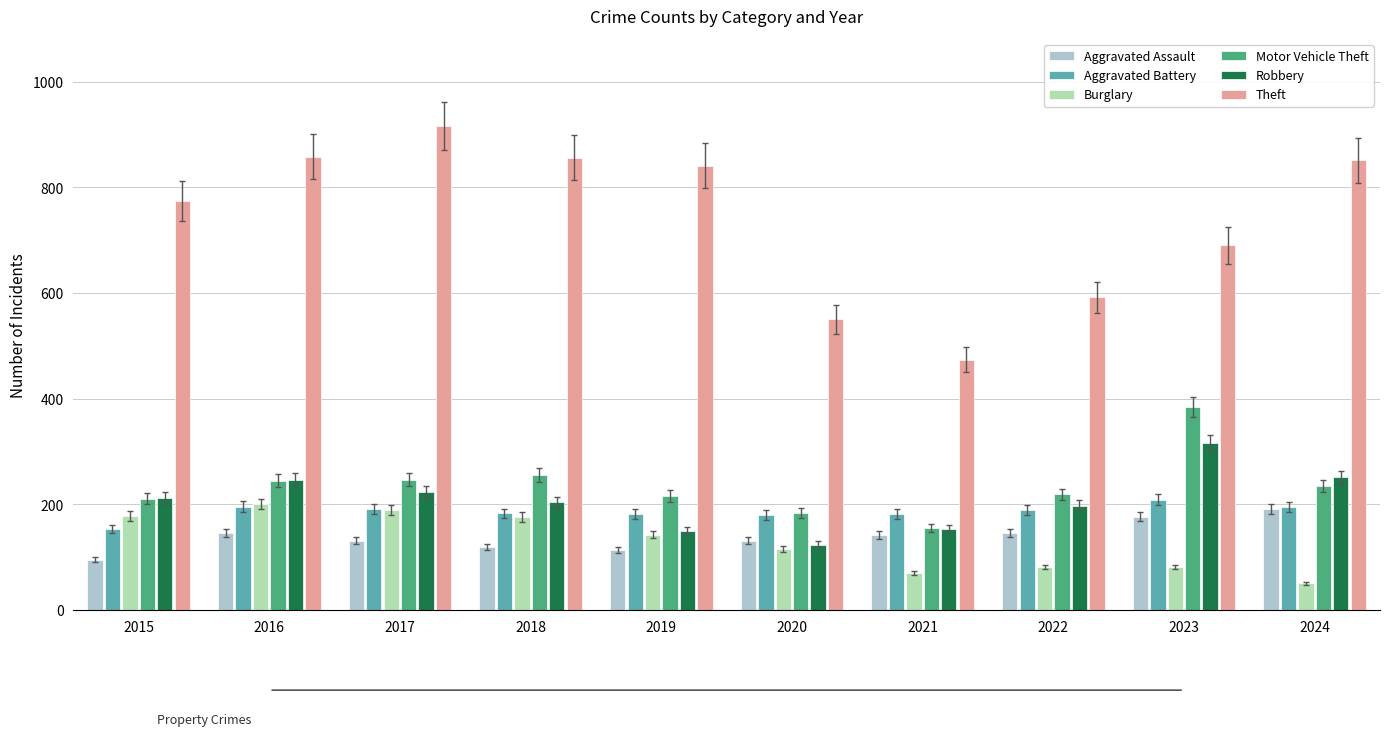

Which category has the lowest value across all series?

2024